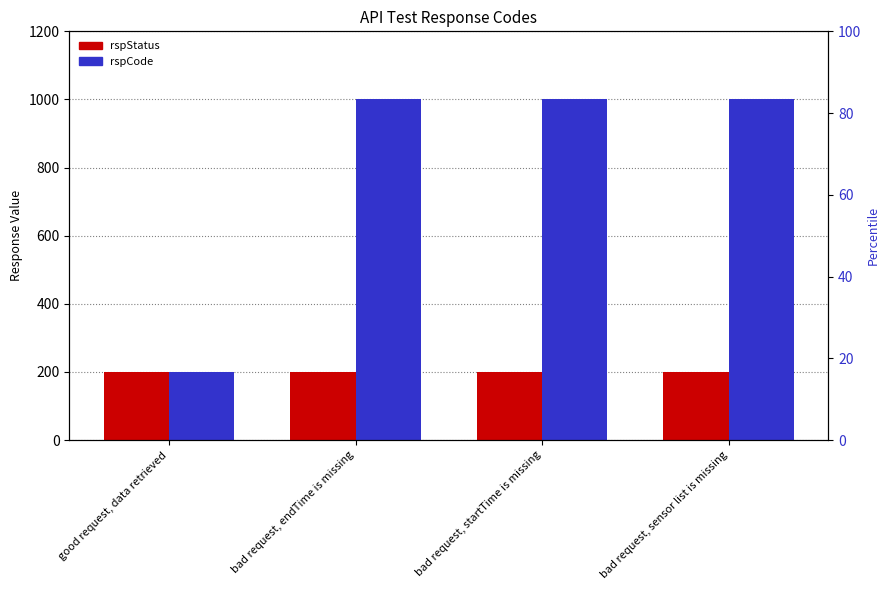

Reading right to left, extract all data points from this chart.

rspStatus: bad request, sensor list is missing=200	bad request, startTime is missing=200	bad request, endTime is missing=200	good request, data retrieved=200
rspCode: bad request, sensor list is missing=1001	bad request, startTime is missing=1001	bad request, endTime is missing=1001	good request, data retrieved=200